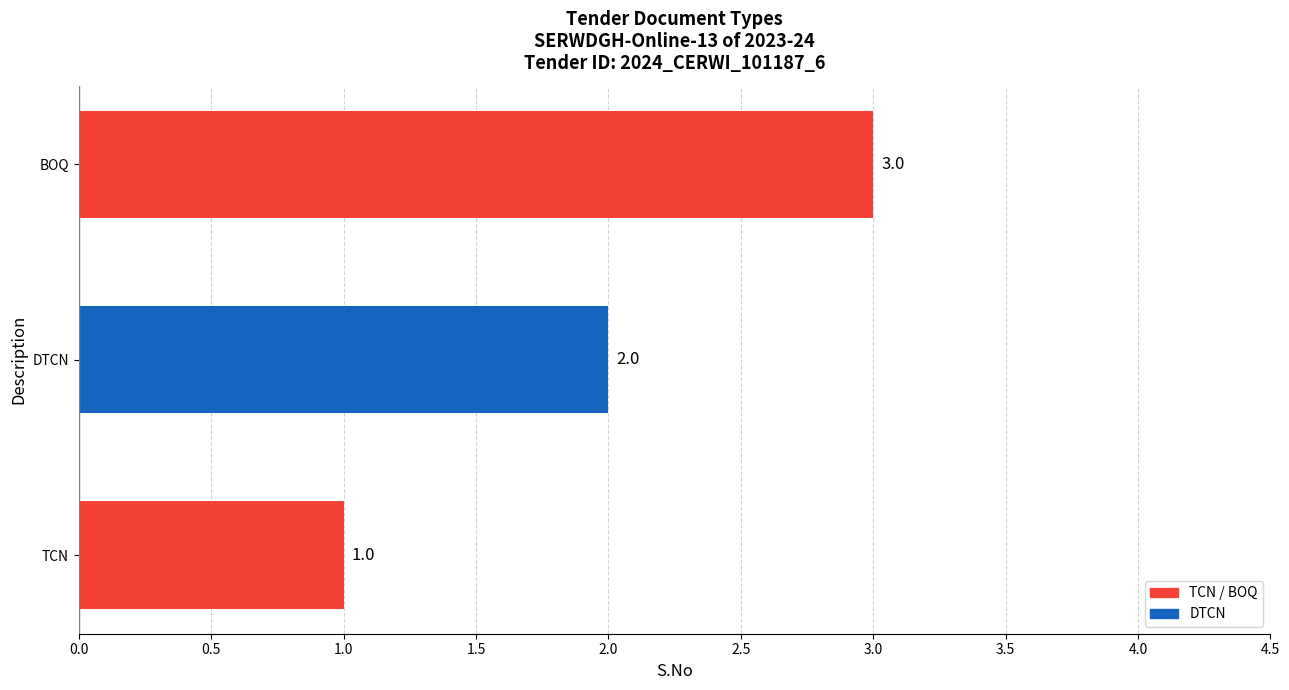

Count the values in the range 1 to 3.

3